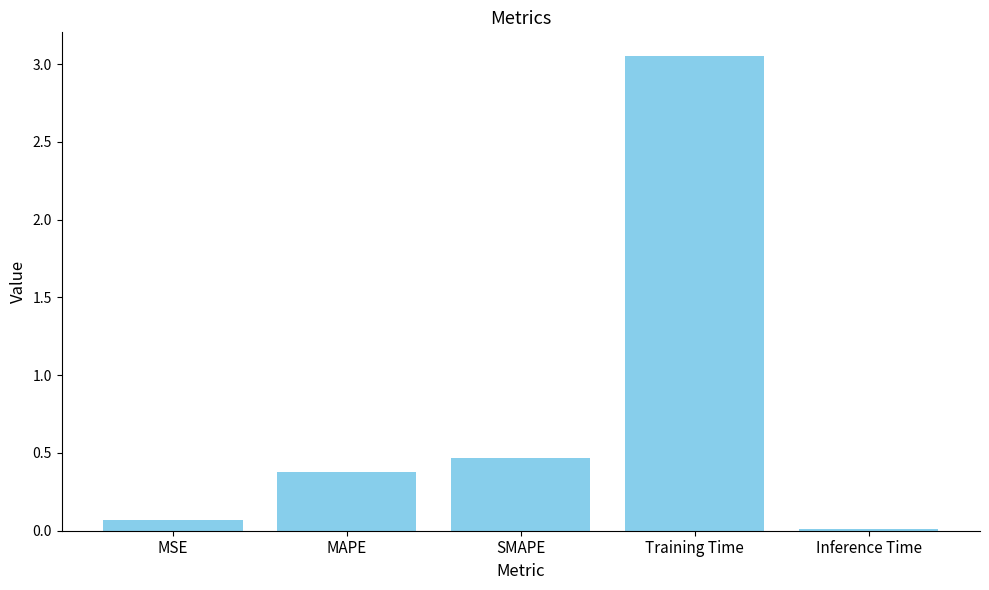

At which label is the value closest to 1?

SMAPE